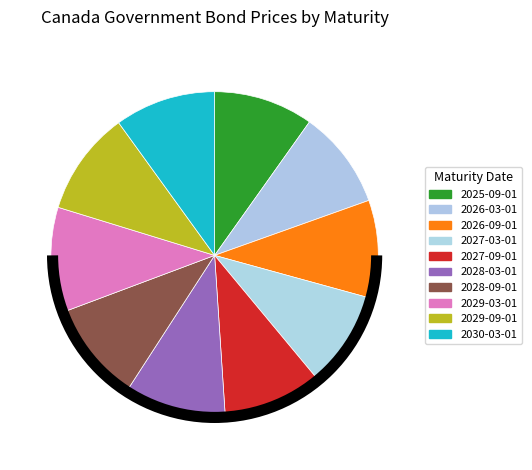

Combined, do 2029-09-01 and 2027-03-01 account for over 50%?

No